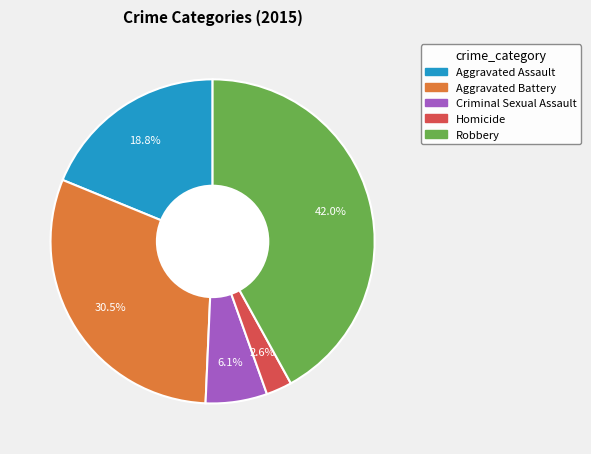

Count the number of slices in the pie.

5